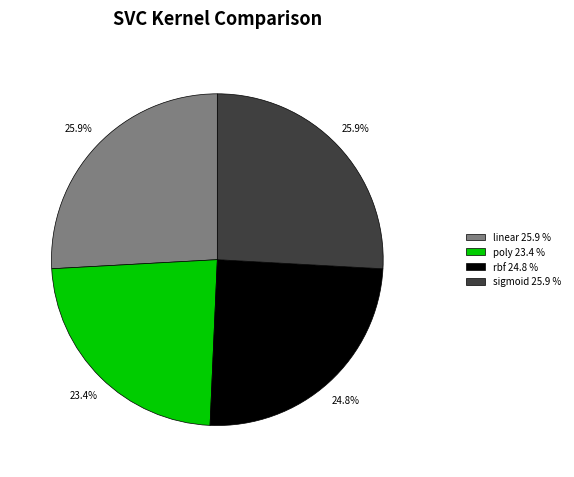

What percentage is the rbf slice, to the nearest percent?

25%